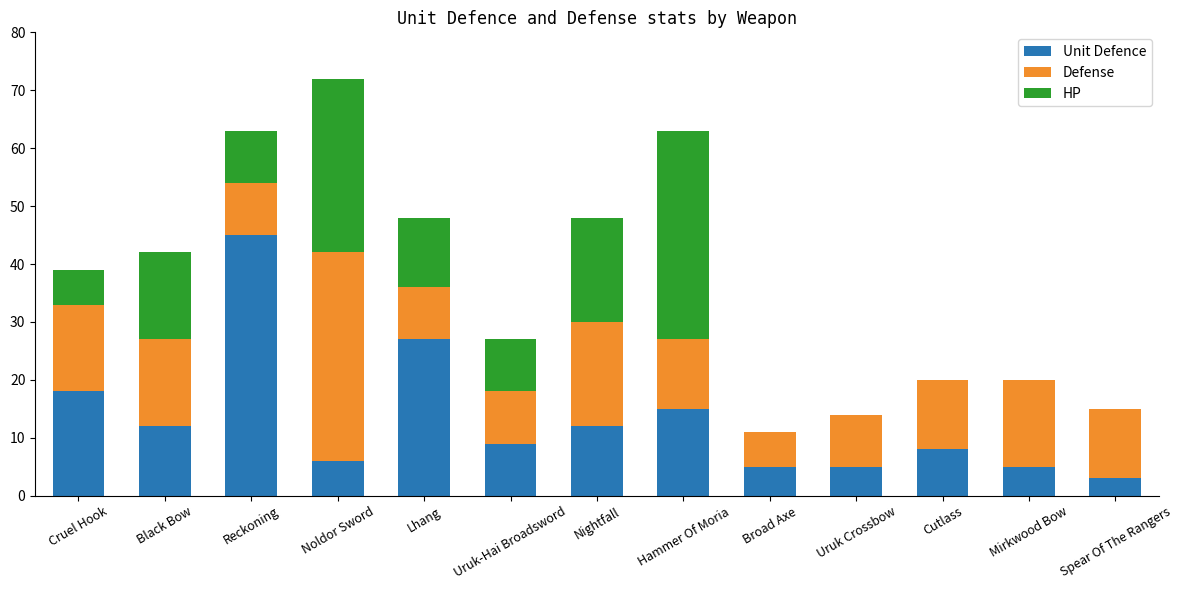

Is it true that Unit Defence equals 5 at Uruk Crossbow?

True